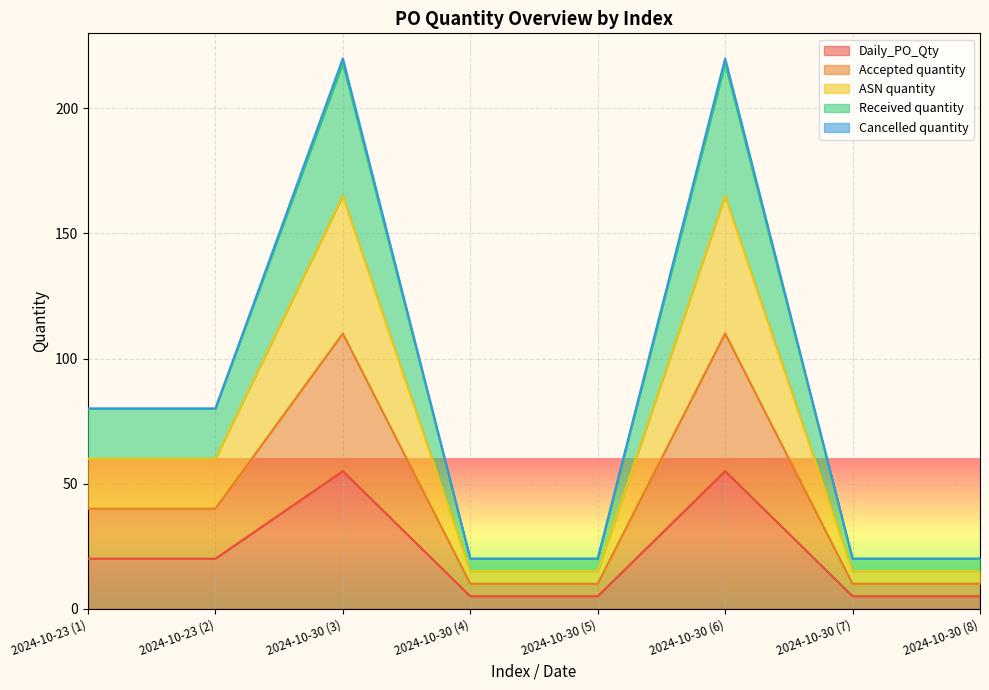

Which category has the lowest value across all series?

2024-10-30 (4)